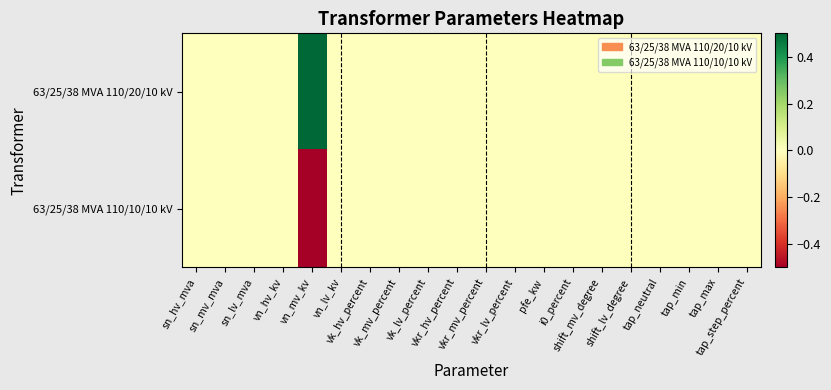

Reading right to left, transcribe all the data shown in this chart.

63/25/38 MVA 110/20/10 kV: tap_step_percent=0.0	tap_max=0.0	tap_min=0.0	tap_neutral=0.0	shift_lv_degree=0.0	shift_mv_degree=0.0	i0_percent=0.0	pfe_kw=0.0	vkr_lv_percent=0.0	vkr_mv_percent=0.0	vkr_hv_percent=0.0	vk_lv_percent=0.0	vk_mv_percent=0.0	vk_hv_percent=0.0	vn_lv_kv=0.0	vn_mv_kv=0.5	vn_hv_kv=0.0	sn_lv_mva=0.0	sn_mv_mva=0.0	sn_hv_mva=0.0
63/25/38 MVA 110/10/10 kV: tap_step_percent=0.0	tap_max=0.0	tap_min=0.0	tap_neutral=0.0	shift_lv_degree=0.0	shift_mv_degree=0.0	i0_percent=0.0	pfe_kw=0.0	vkr_lv_percent=0.0	vkr_mv_percent=0.0	vkr_hv_percent=0.0	vk_lv_percent=0.0	vk_mv_percent=0.0	vk_hv_percent=0.0	vn_lv_kv=0.0	vn_mv_kv=-0.5	vn_hv_kv=0.0	sn_lv_mva=0.0	sn_mv_mva=0.0	sn_hv_mva=0.0